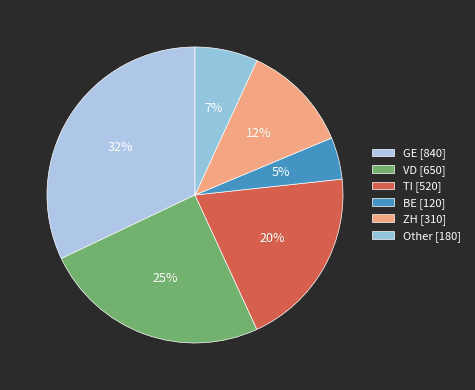

Count the number of slices in the pie.

6